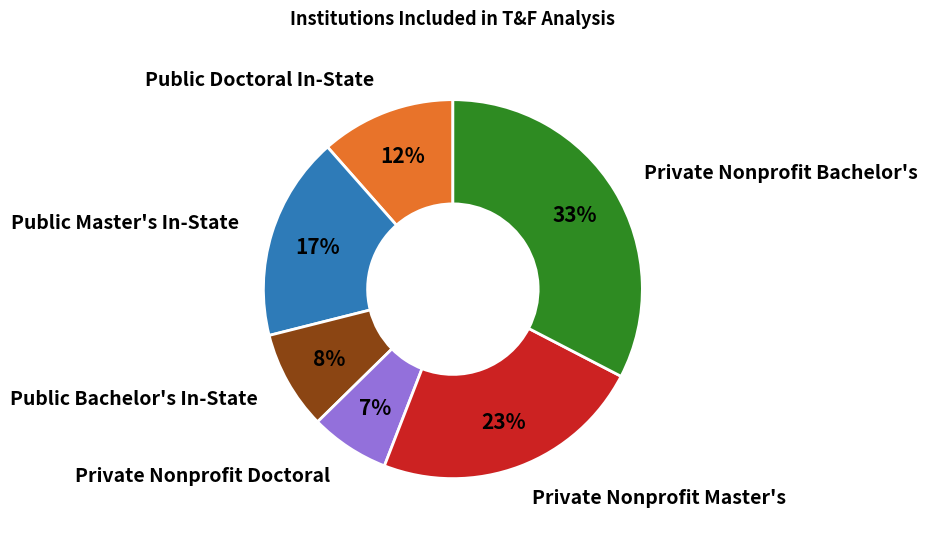

To the nearest percent, what is the average slice percentage?

17%